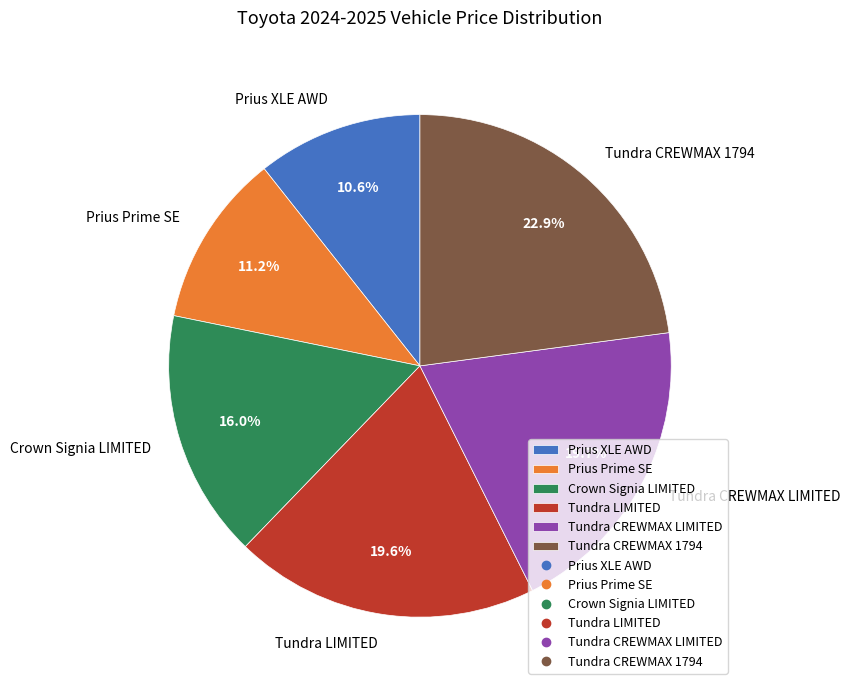

Does Tundra LIMITED represent more than half of the total?

No